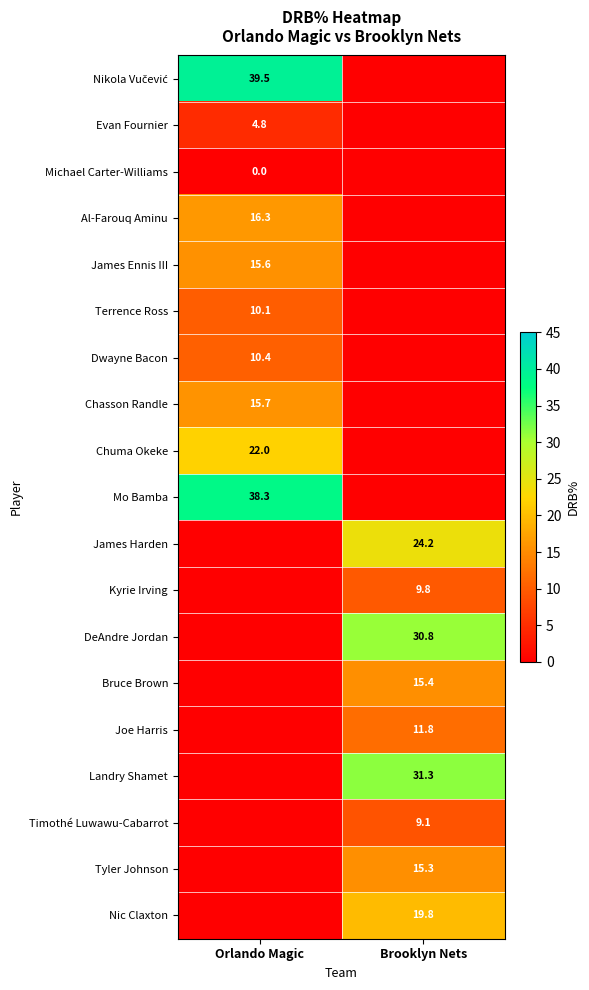

What is the spread (max minus min) of values at Orlando Magic?

39.5